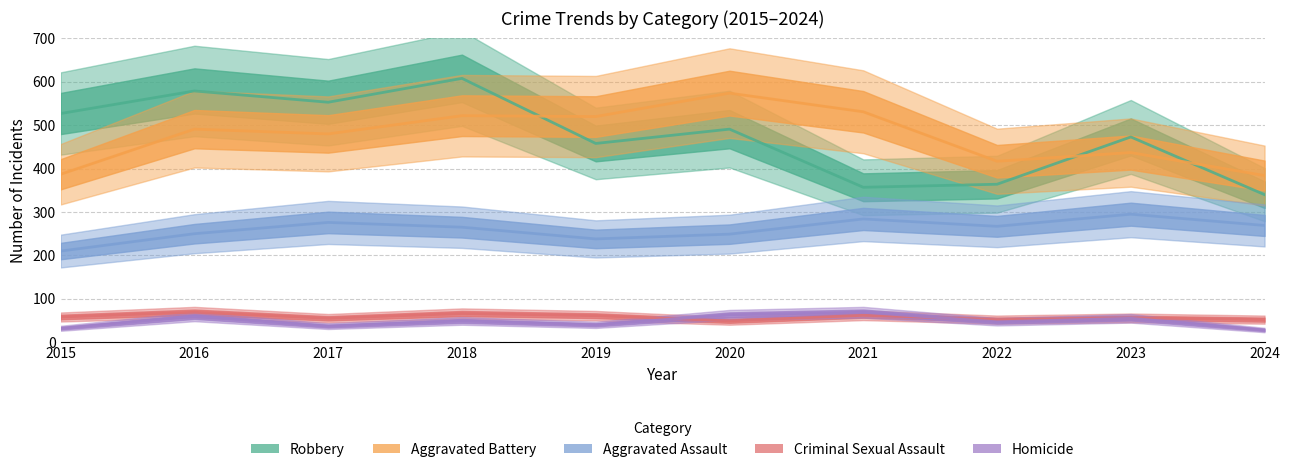

What is the difference between the maximum and minimum values in the Aggravated Assault series?

85